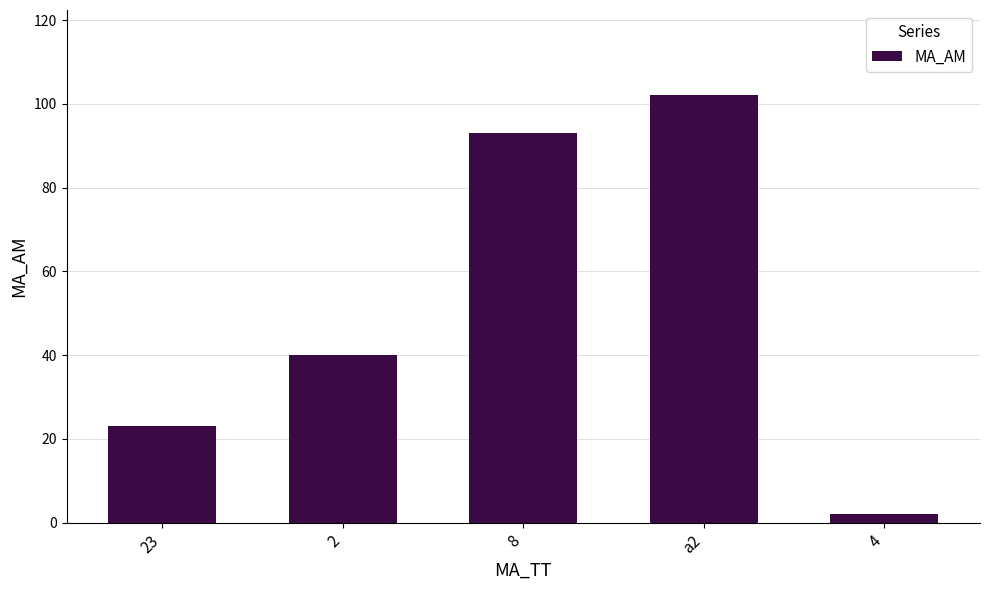

Between 8 and 23, which is larger?

8